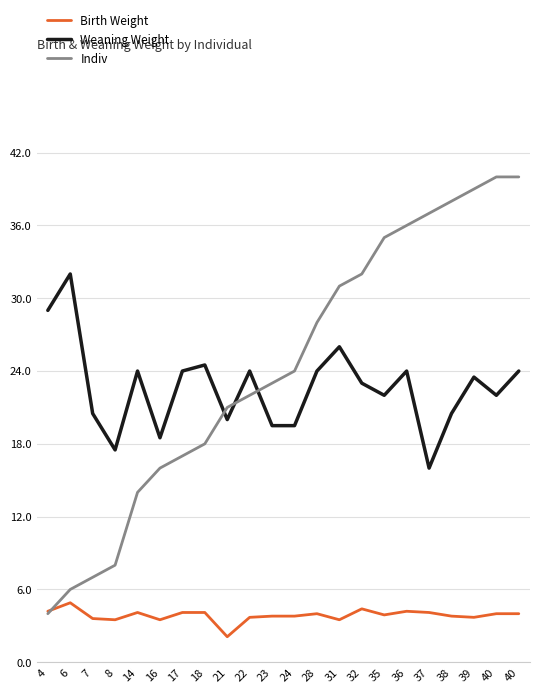

True or false: Indiv has more than 0 interior local peaks.

False